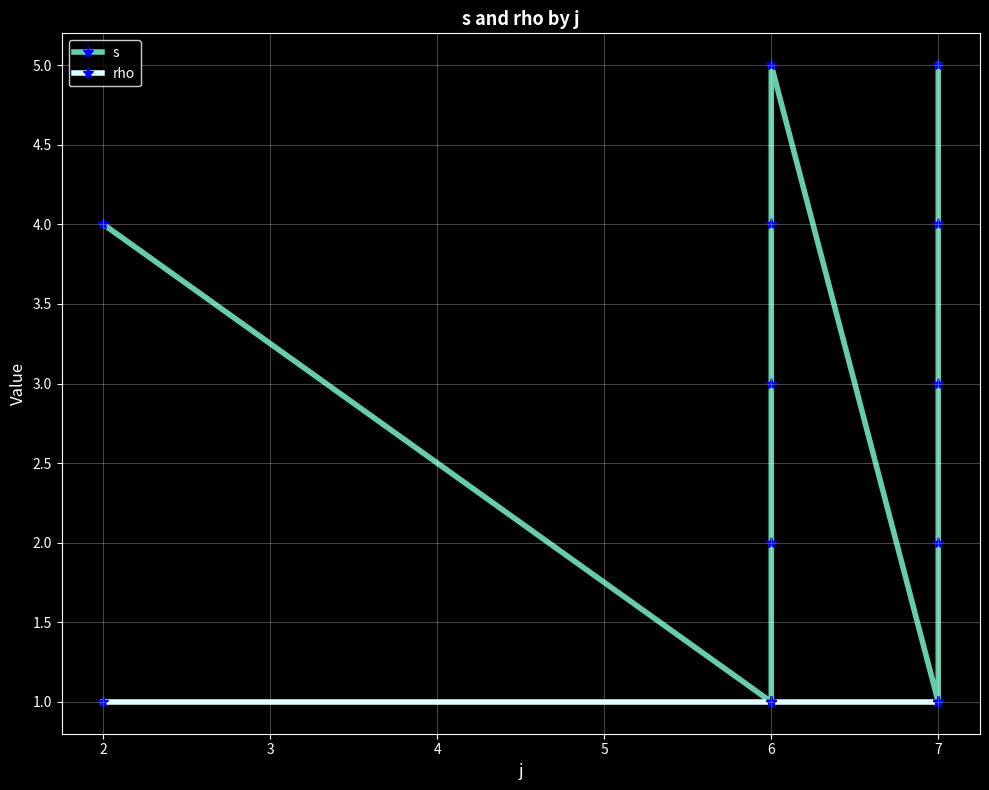

Does the chart display data point markers on the line(s)?

Yes